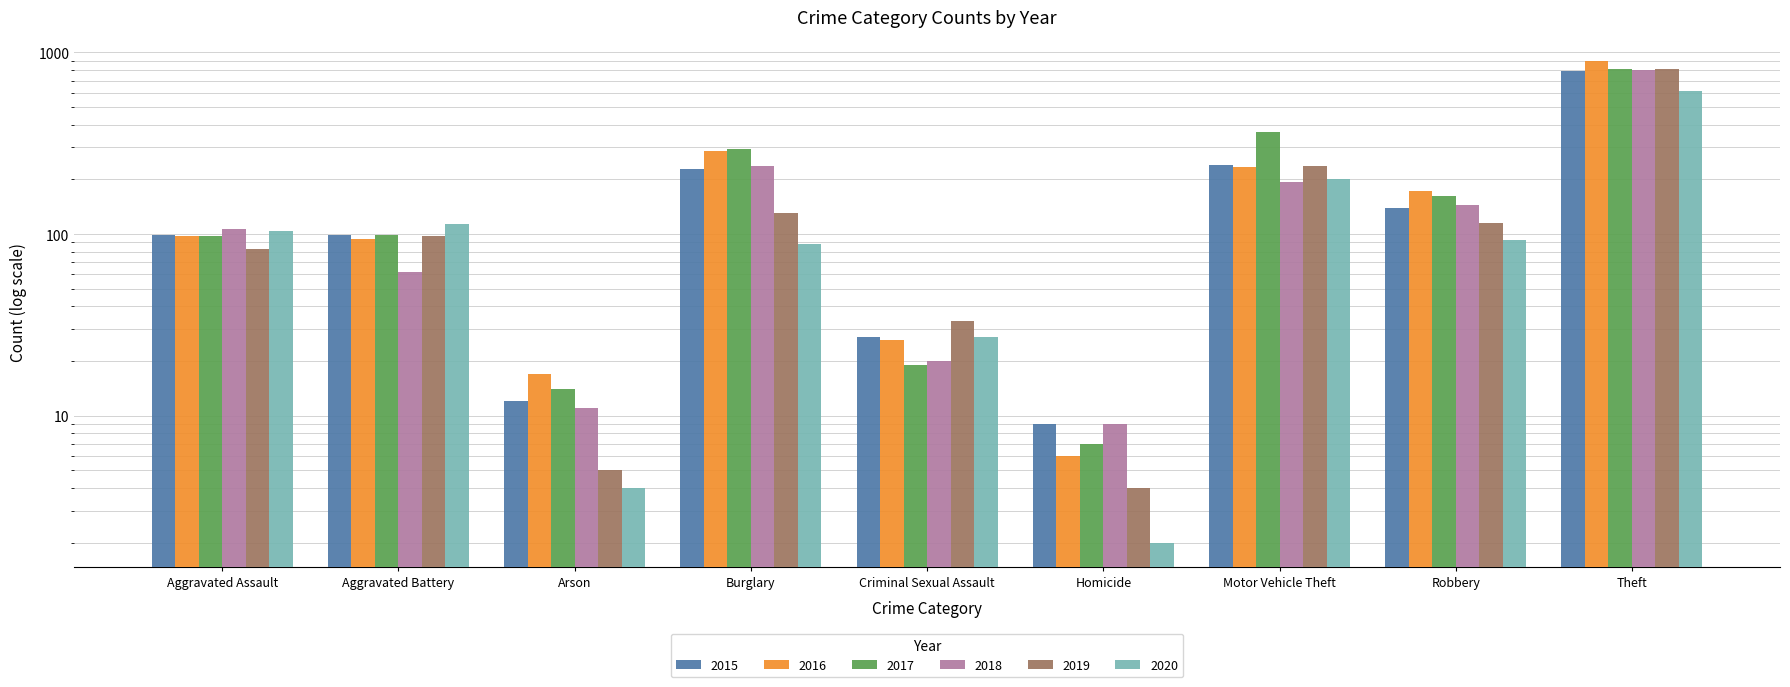

What is the label of the 9th bar from the right?

Aggravated Assault